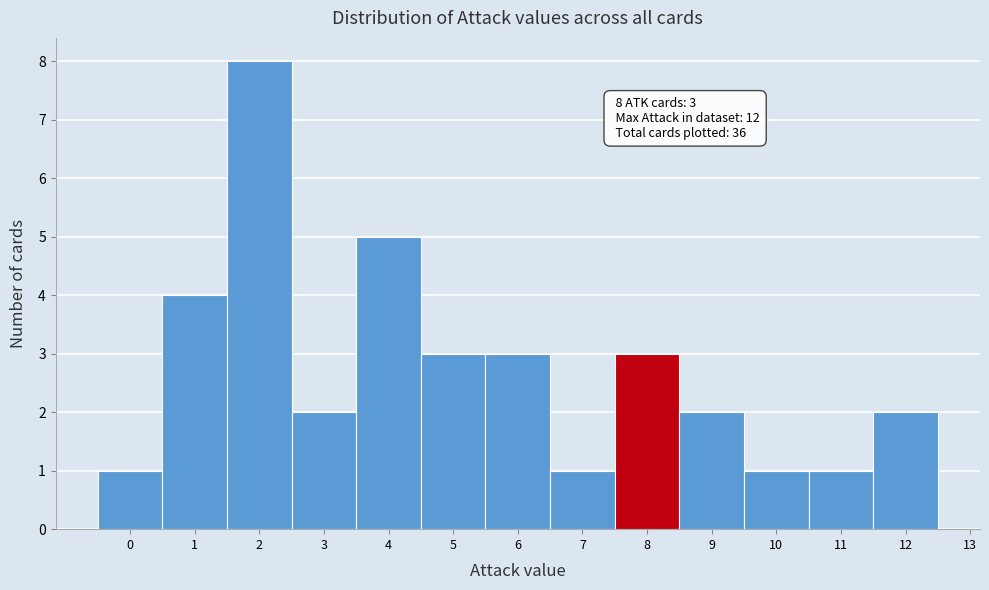

Over which range of the x-axis is the bar tallest?

1.5 to 2.5